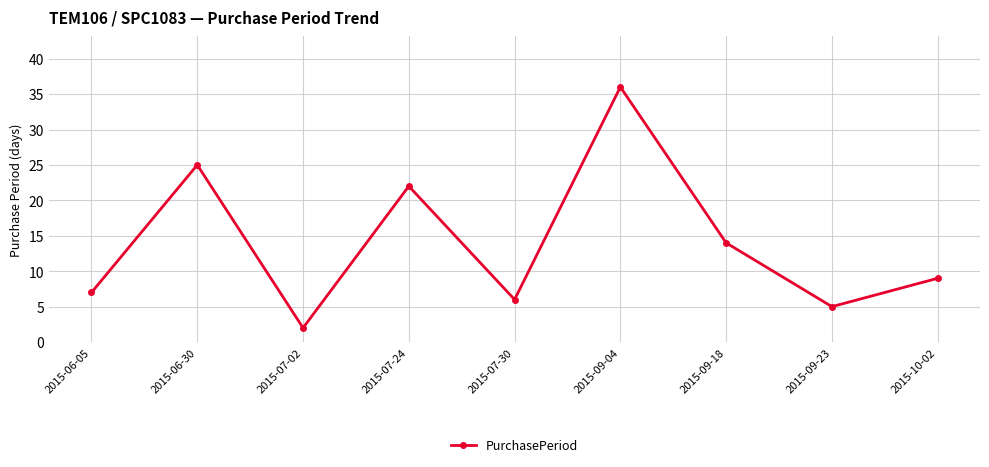

How many lines are shown in the chart?

1